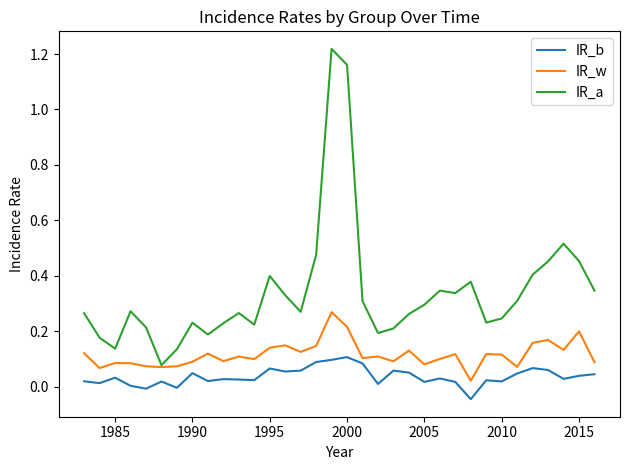

True or false: IR_w and IR_b intersect in this chart.

False